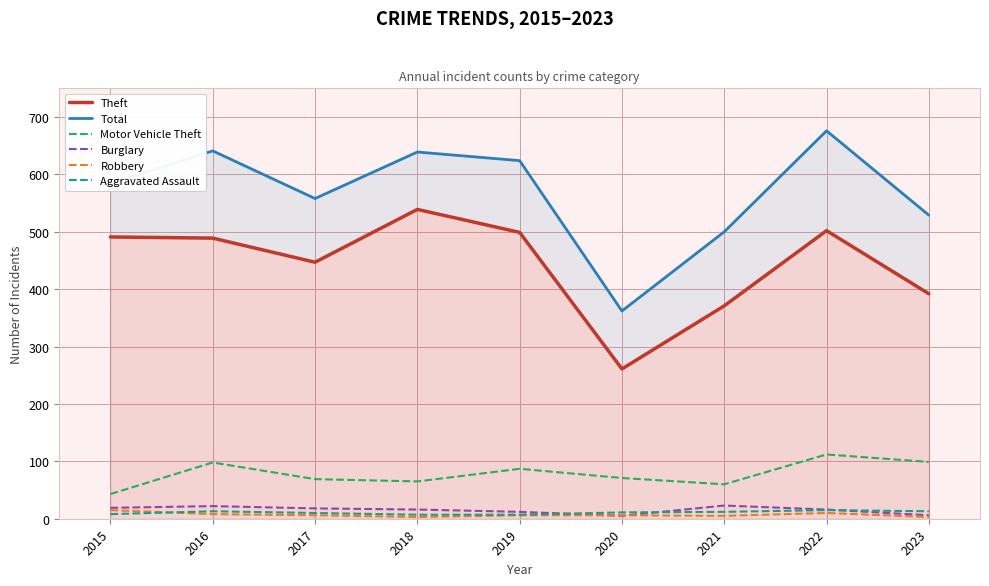

Which series changed the most between 2018 and 2022?

Motor Vehicle Theft